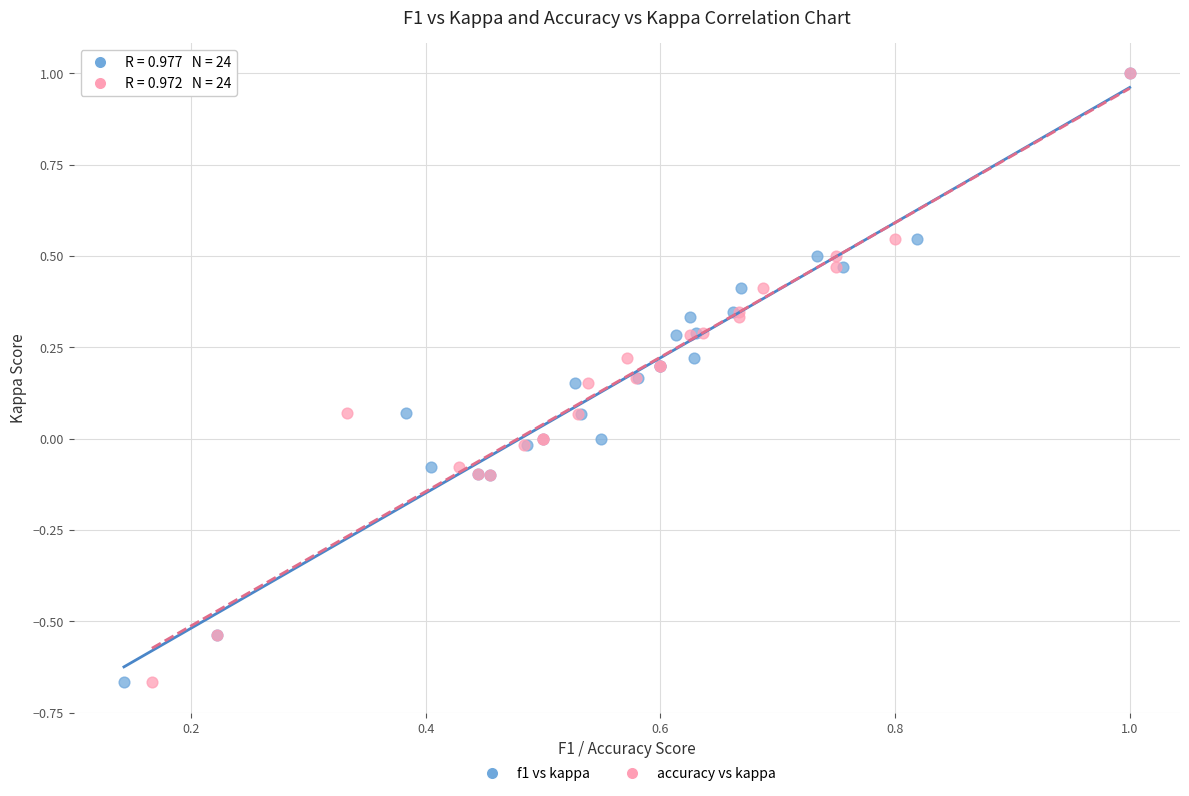

What are all the series names shown in the legend?

f1 vs kappa, accuracy vs kappa